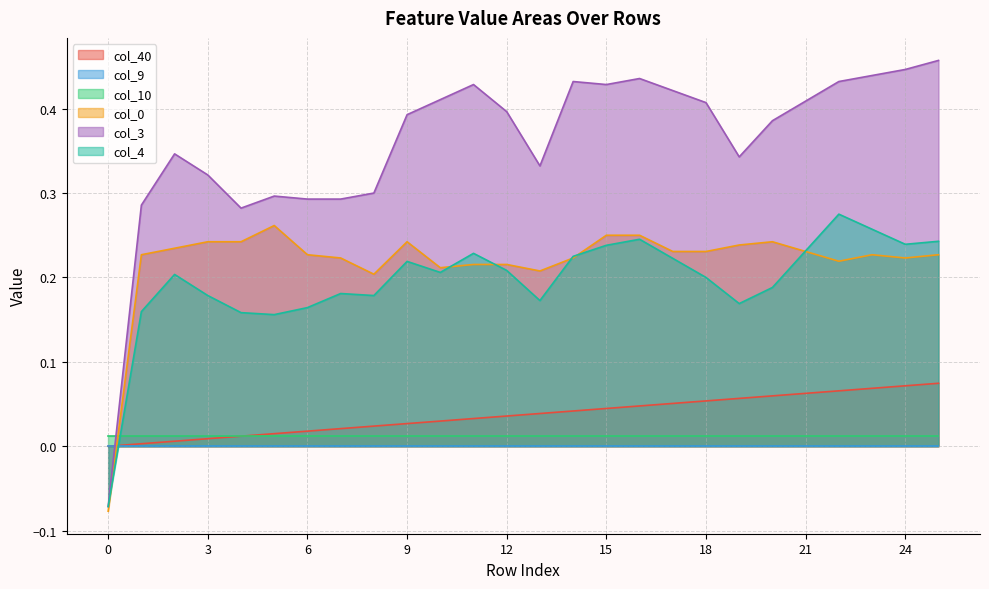

How many values in the col_3 series exceed 0?

25